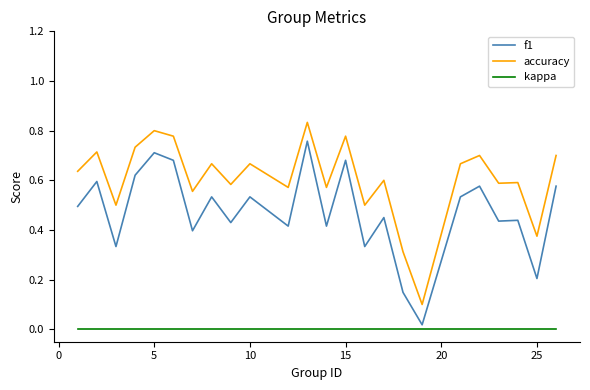

Which series has the largest total across all categories?

accuracy